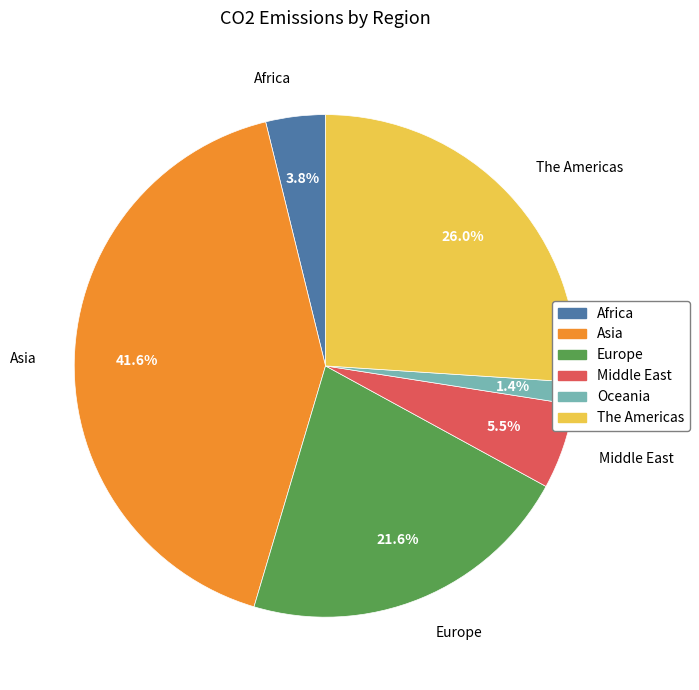

Rank the categories by value from lowest to highest.

Oceania, Africa, Middle East, Europe, The Americas, Asia